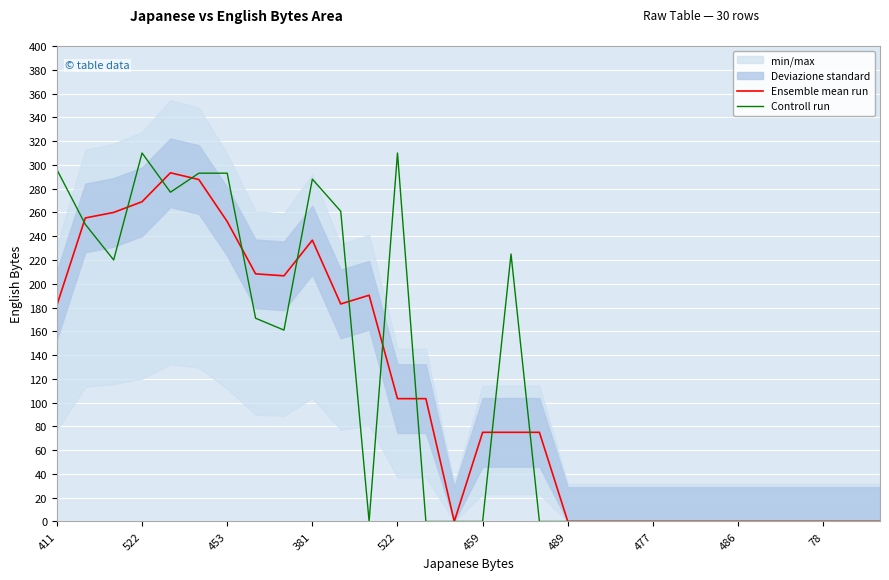

What is the label of the 27th point from the left?

26